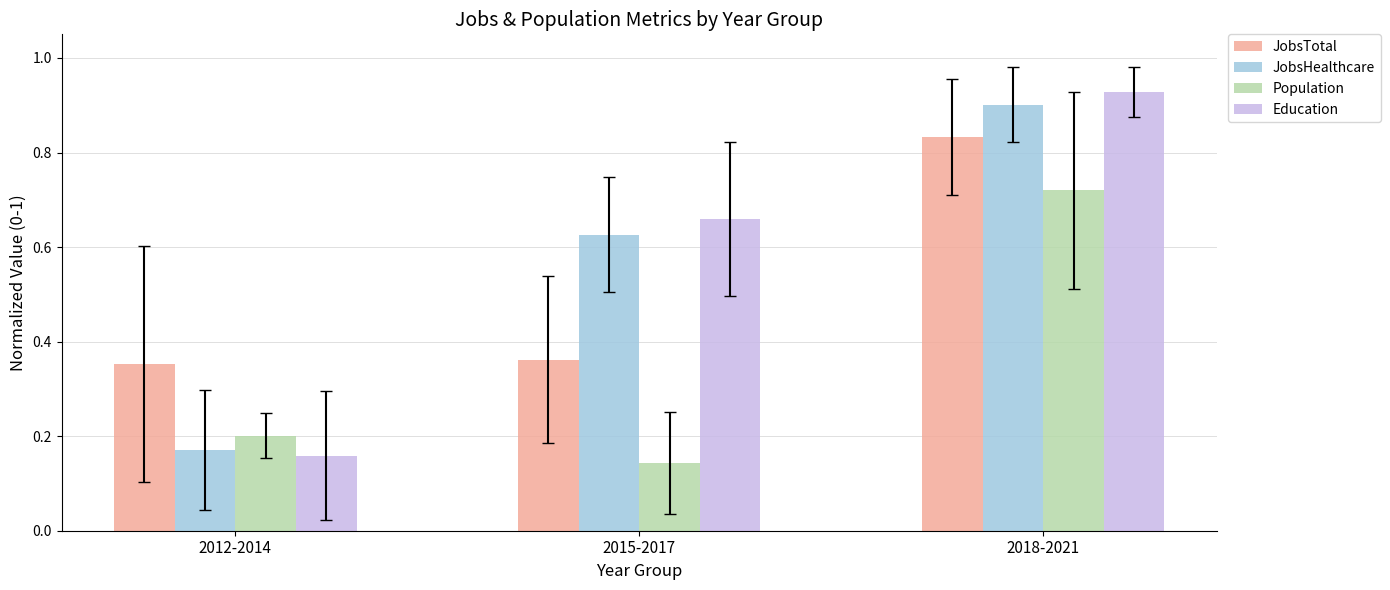

Where is JobsTotal nearest to the value 0?

2012-2014